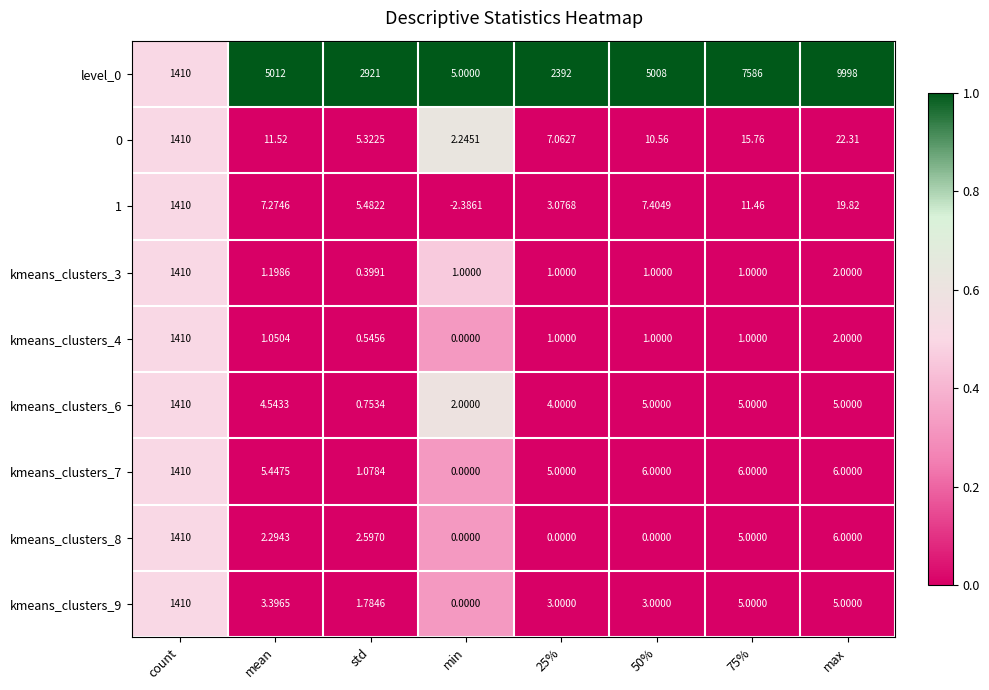

Which series has the largest total across all categories?

level_0